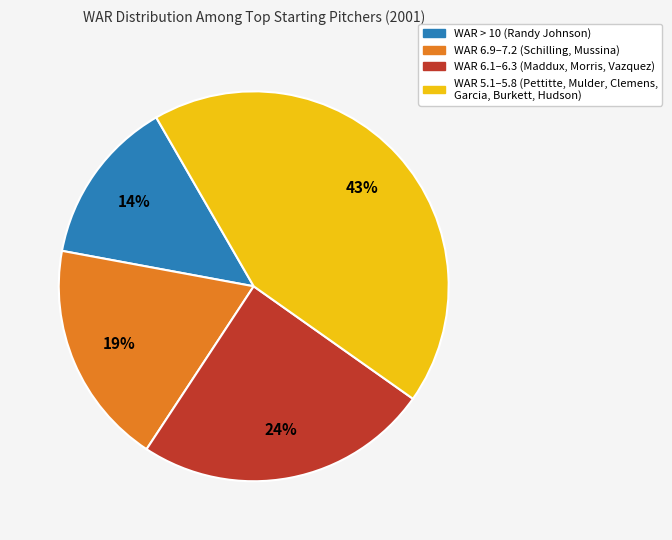

Which has a higher value, WAR 5.1–5.8 (Pettitte, Mulder, Clemens, Garcia, Burkett, Hudson) or WAR 6.9–7.2 (Schilling, Mussina)?

WAR 5.1–5.8 (Pettitte, Mulder, Clemens, Garcia, Burkett, Hudson)